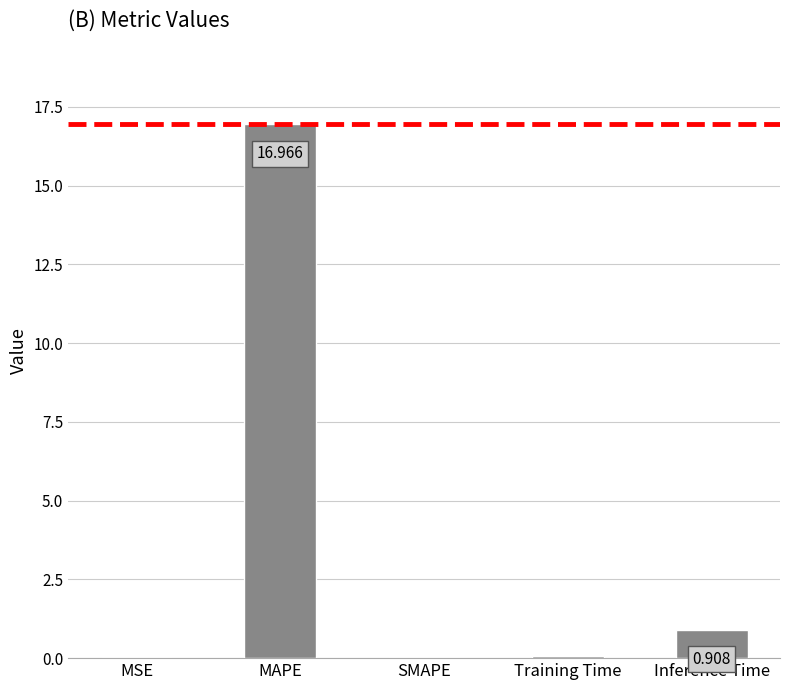

What is the maximum value shown in the chart?

17.0